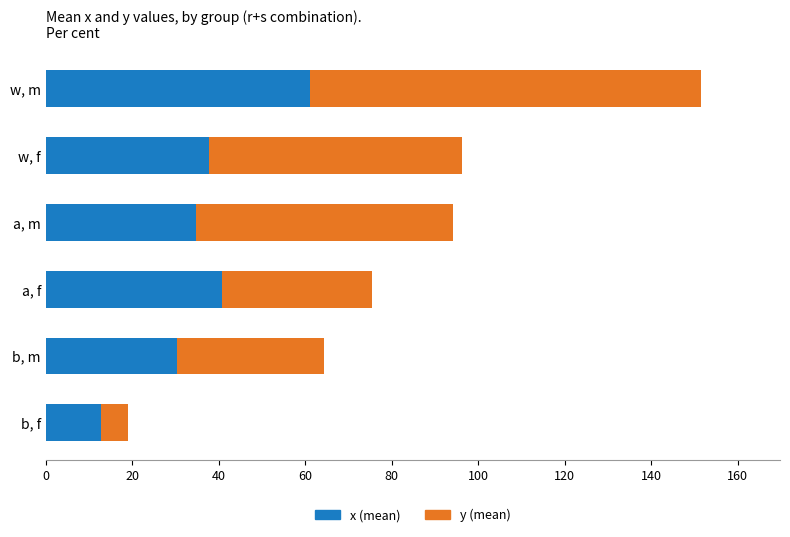

The x (mean) series shows 6.8 at b, f. True or false?

False